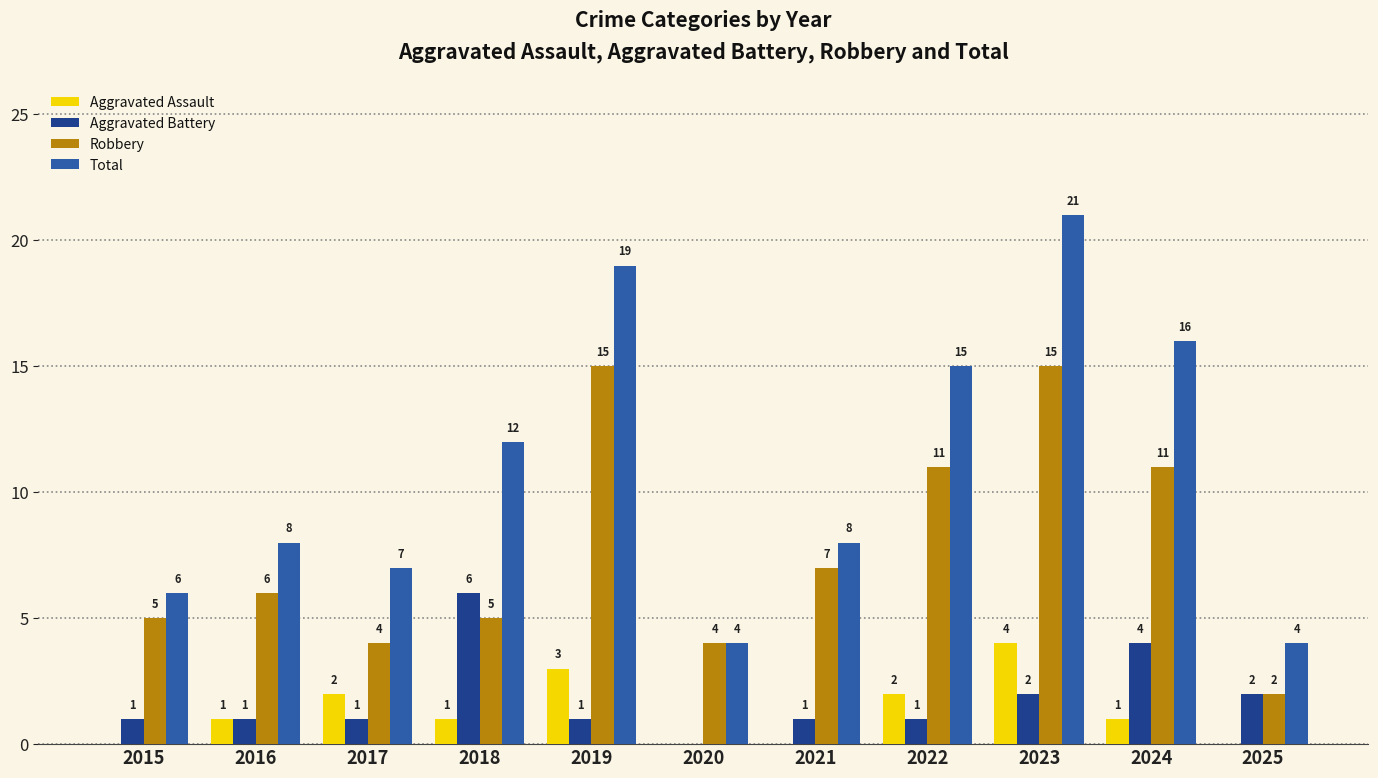

Reading left to right, list all the values displayed in this chart.

Aggravated Assault: 2015=0	2016=1	2017=2	2018=1	2019=3	2020=0	2021=0	2022=2	2023=4	2024=1	2025=0
Aggravated Battery: 2015=1	2016=1	2017=1	2018=6	2019=1	2020=0	2021=1	2022=1	2023=2	2024=4	2025=2
Robbery: 2015=5	2016=6	2017=4	2018=5	2019=15	2020=4	2021=7	2022=11	2023=15	2024=11	2025=2
Total: 2015=6	2016=8	2017=7	2018=12	2019=19	2020=4	2021=8	2022=15	2023=21	2024=16	2025=4